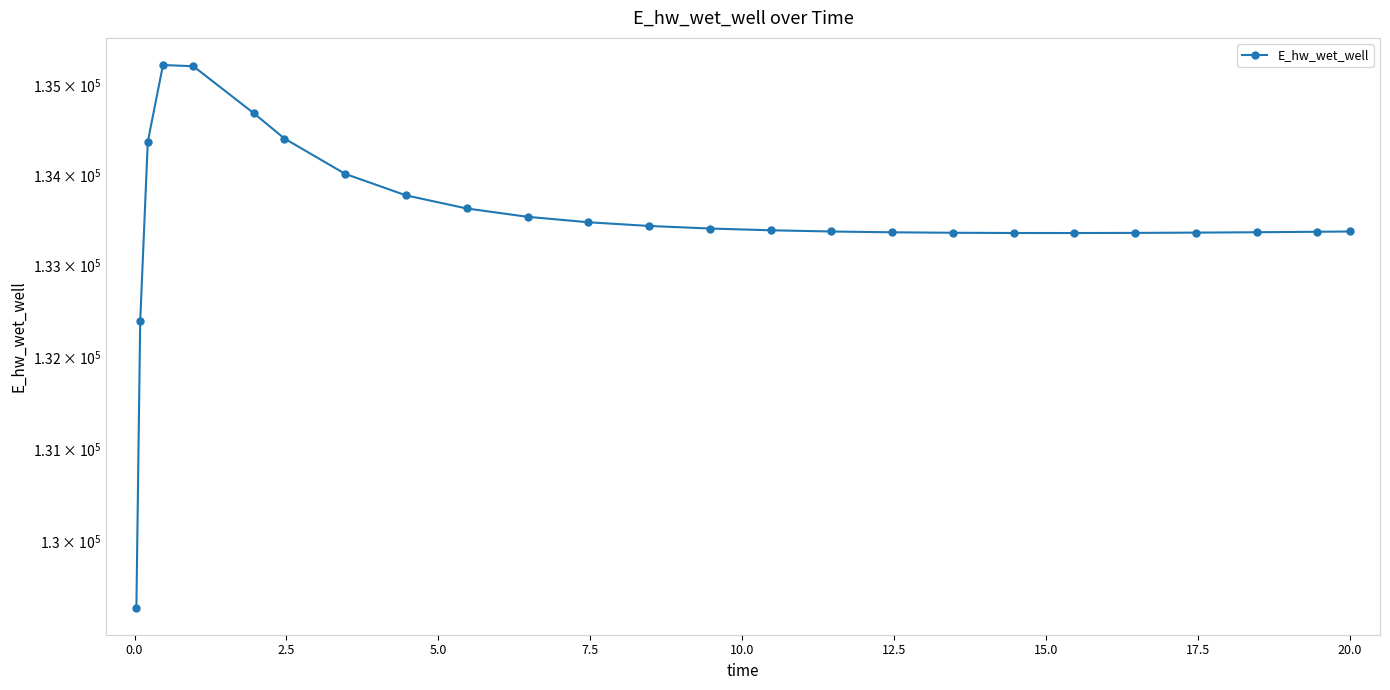

What is the approximate value at 20.0?

133375.3